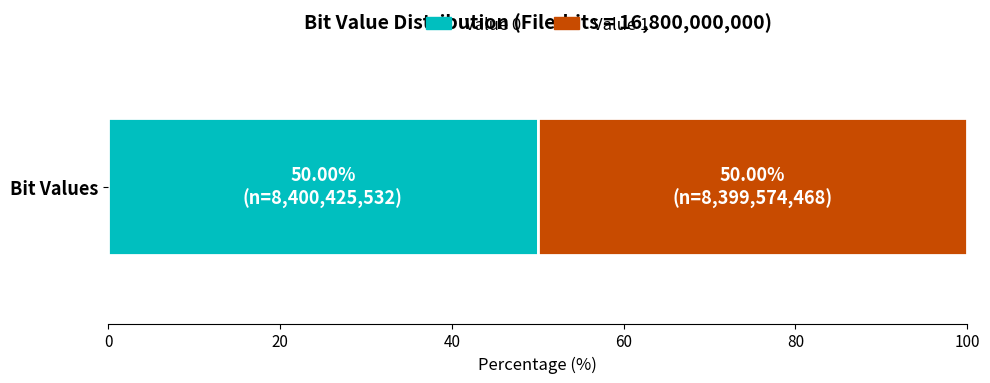

Rank the categories by Value 0 value from lowest to highest.

Bit Values